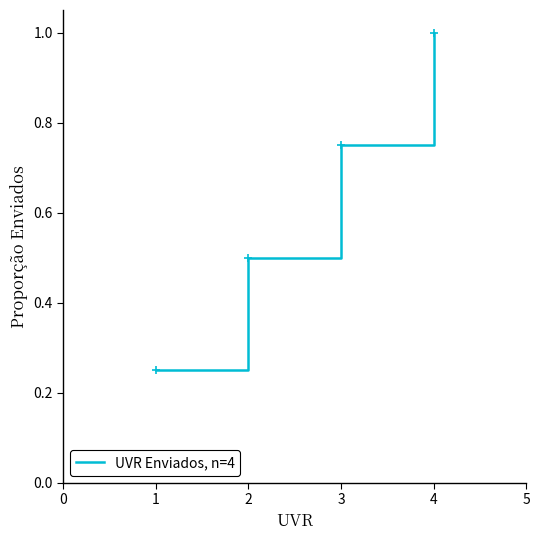

Read the value at 2.

0.5